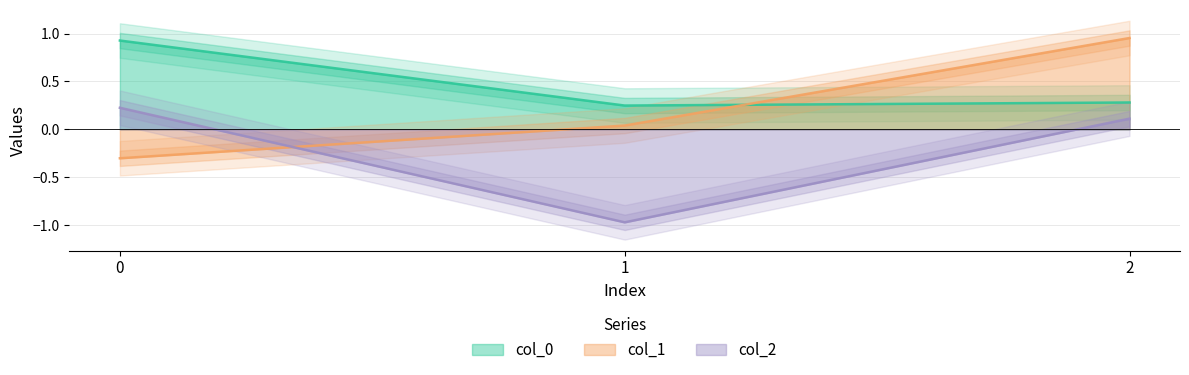

What is the sum of the col_0 values at 1 and 0?

1.2